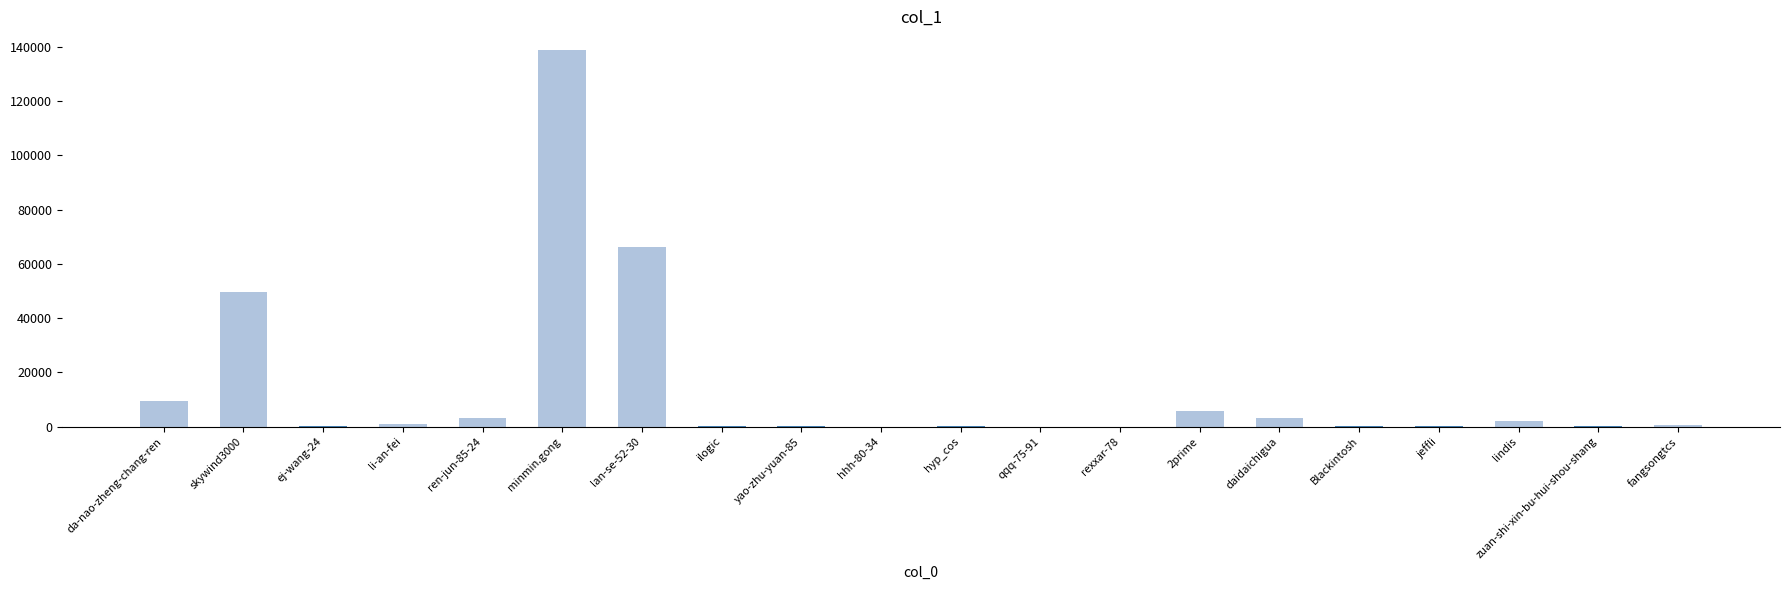

Approximately how many times larger is the value at zuan-shi-xin-bu-hui-shou-shang compared to 2prime?

0.1